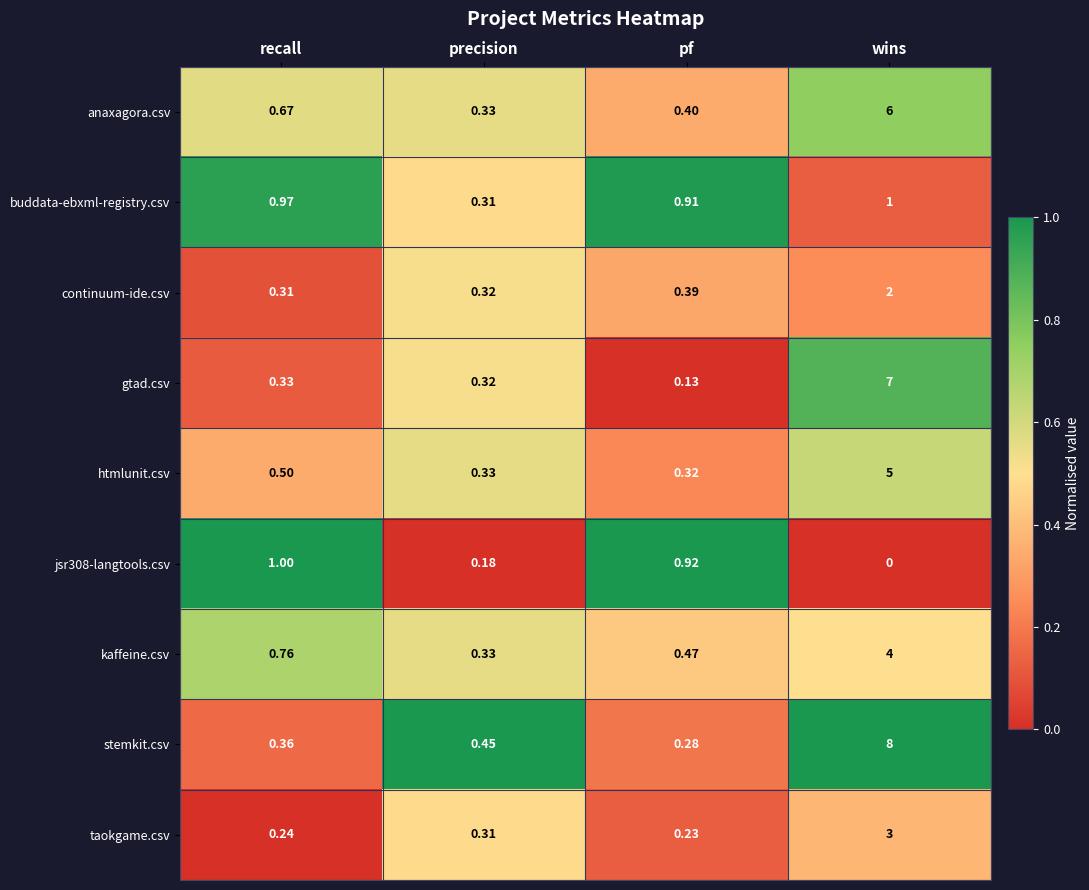

Which category has the highest value across all series?

wins